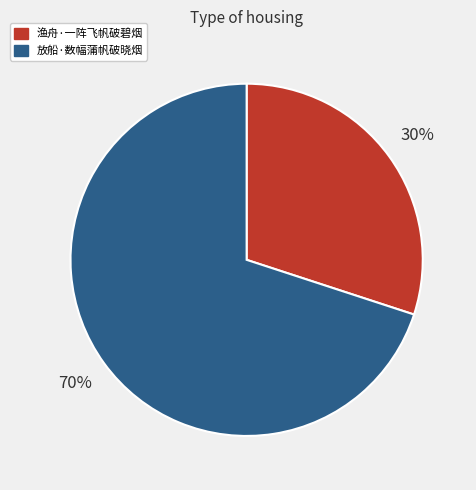

To the nearest percent, what is the difference between the 渔舟·一阵飞帆破碧烟 and 放船·数幅蒲帆破晓烟 slice percentages?

40%